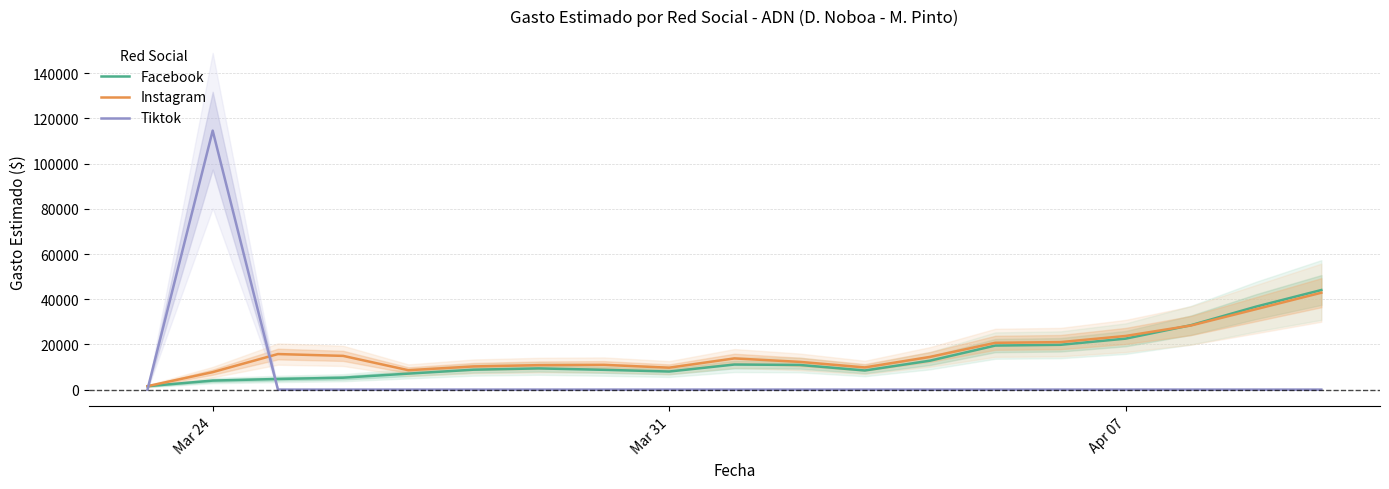

Is it true that Instagram equals 6721.6 at 10?

False